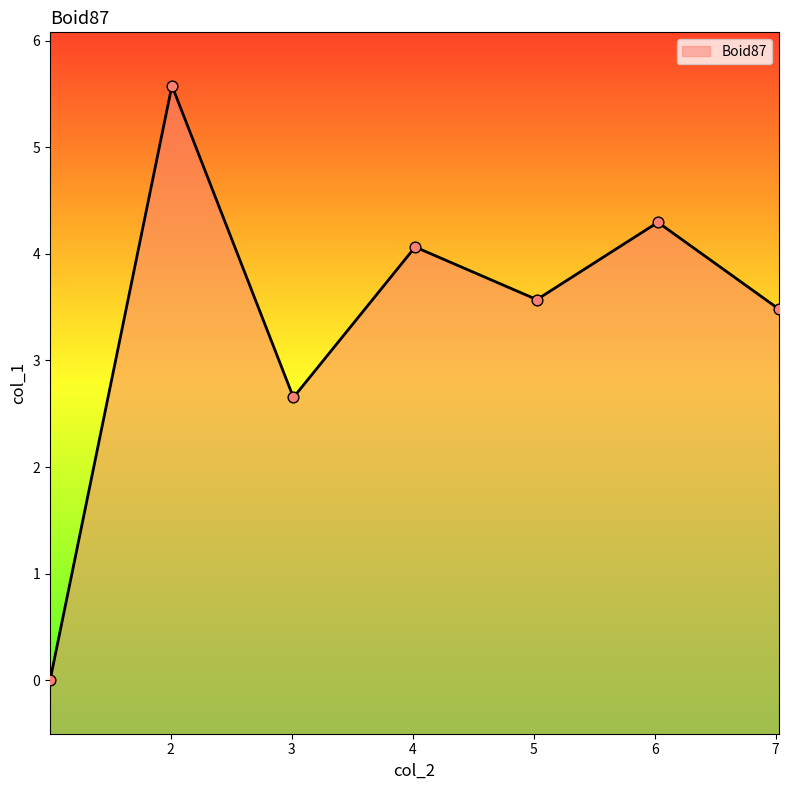

What is the change in value from 5.026196 to 7.028654?

-0.1